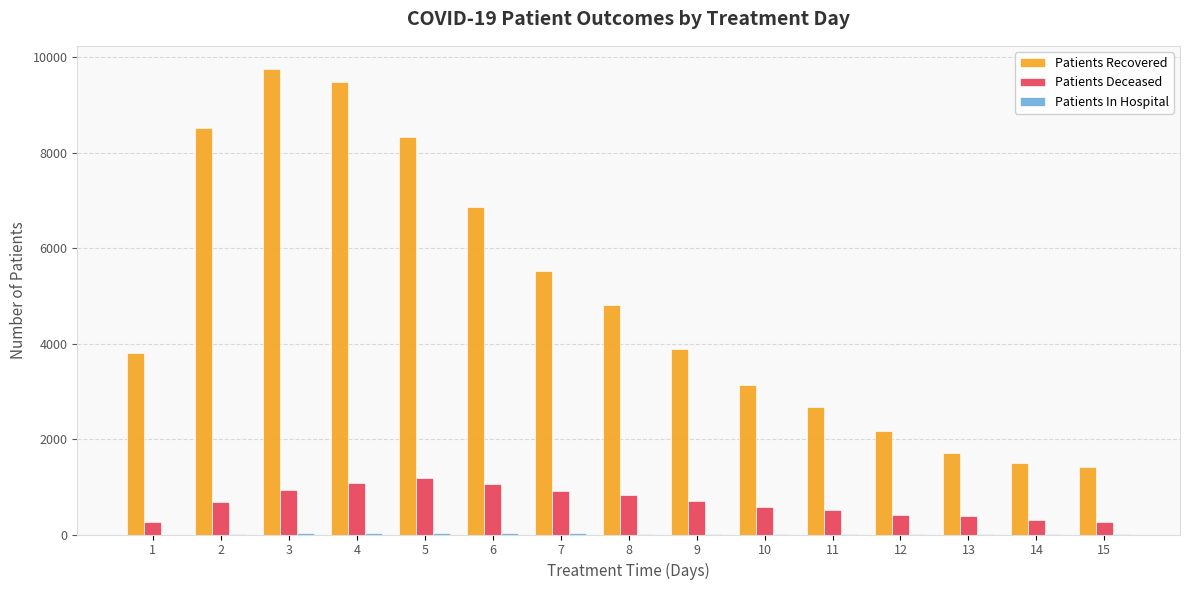

How many distinct data groups are displayed?

3